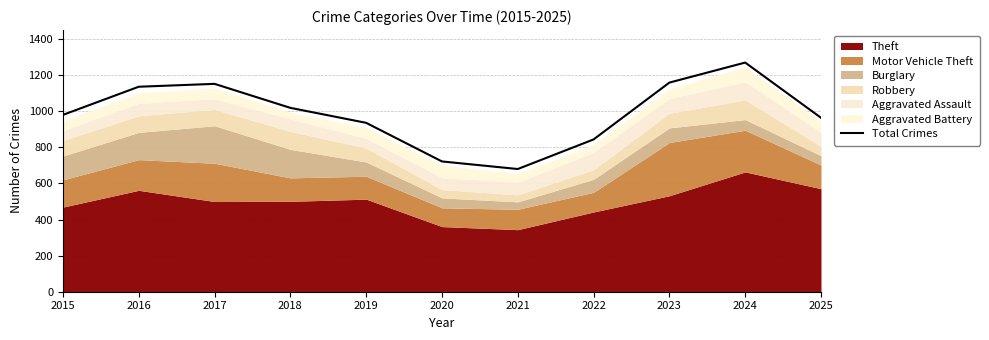

True or false: the data shows 1463 at 2019.

False